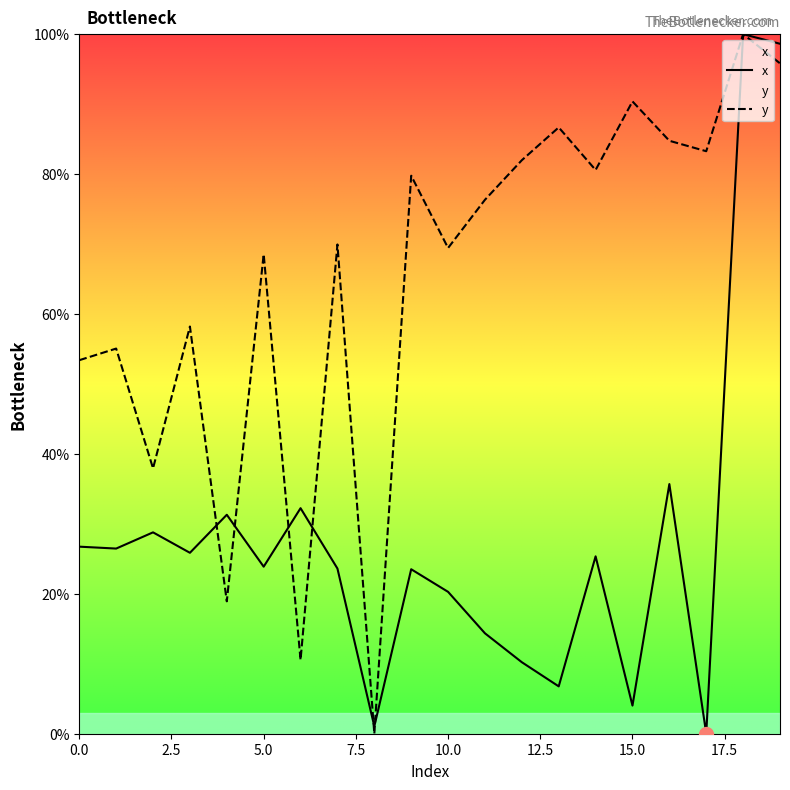

How many intersections are there between y and x?

6